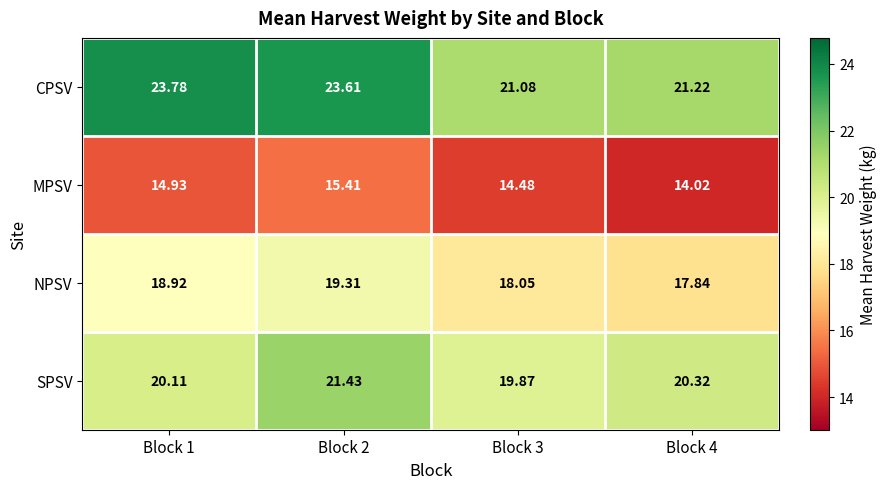

Which series has the largest total across all categories?

CPSV